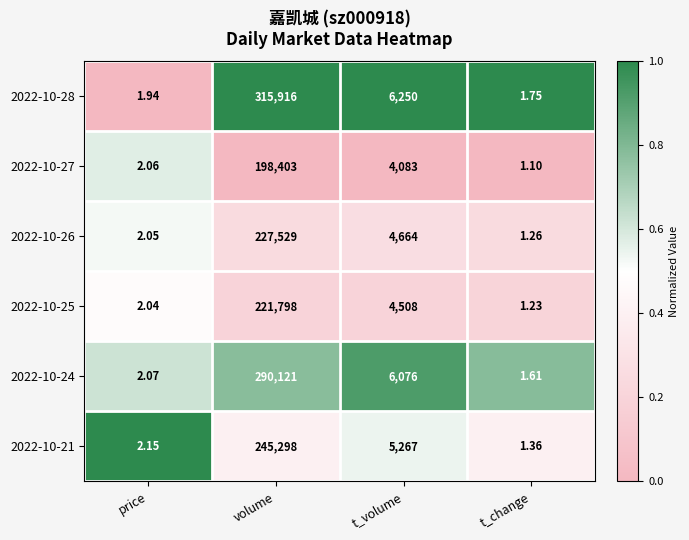

Where does the 2022-10-27 series first go above 4083?

volume